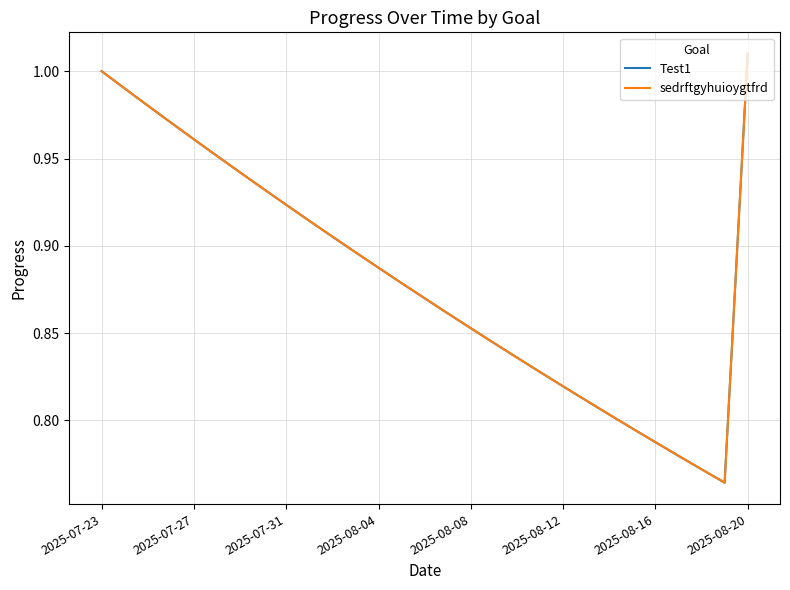

Is this an area chart (filled region under the line)?

No